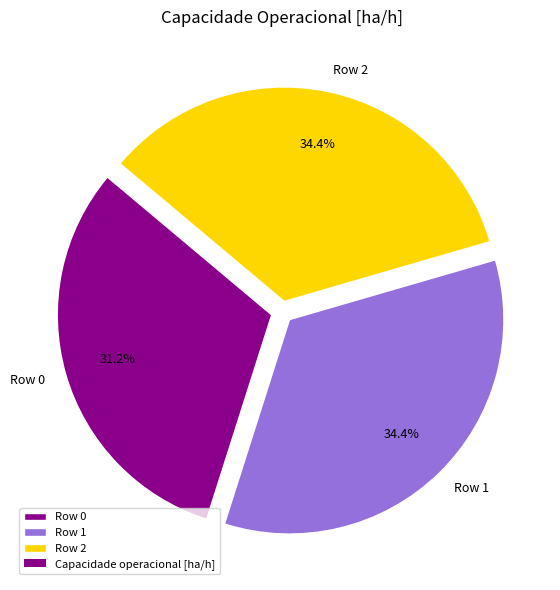

To the nearest percent, what portion does Row 2 represent?

34%